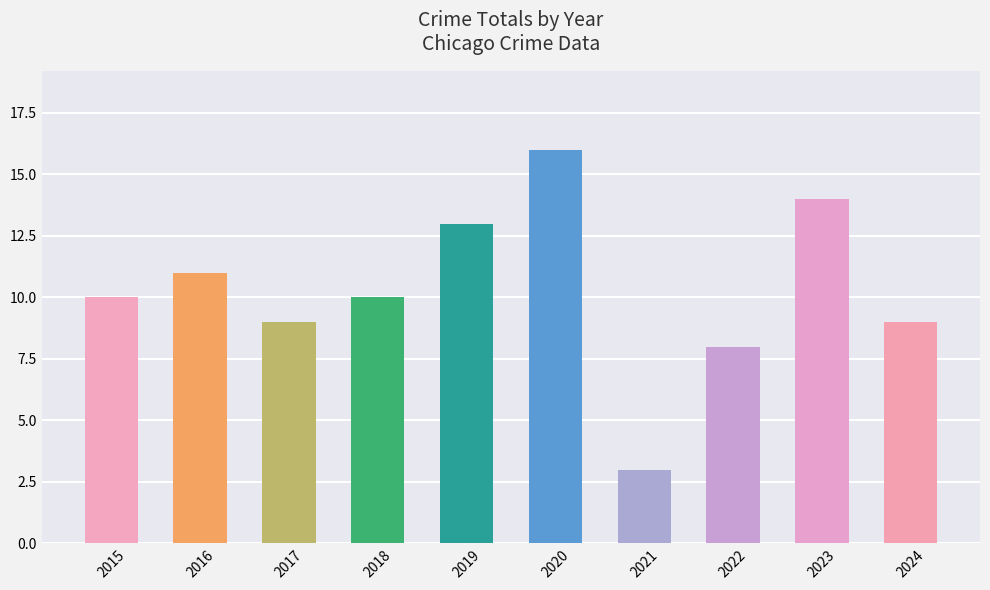

What is the average value?

10